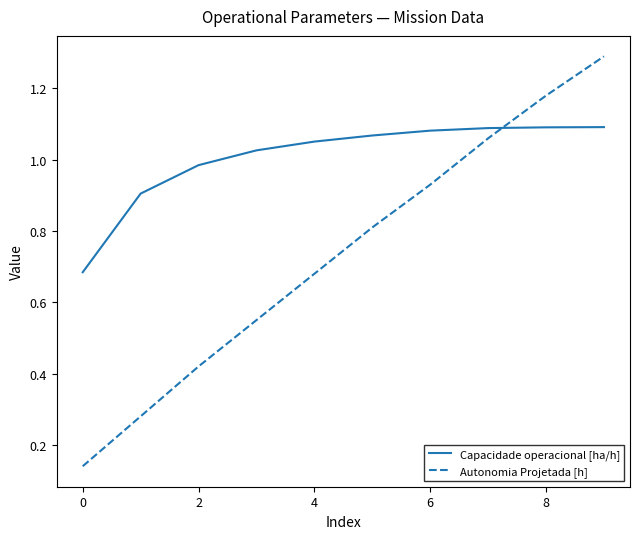

Which series has the largest total across all categories?

Capacidade operacional [ha/h]